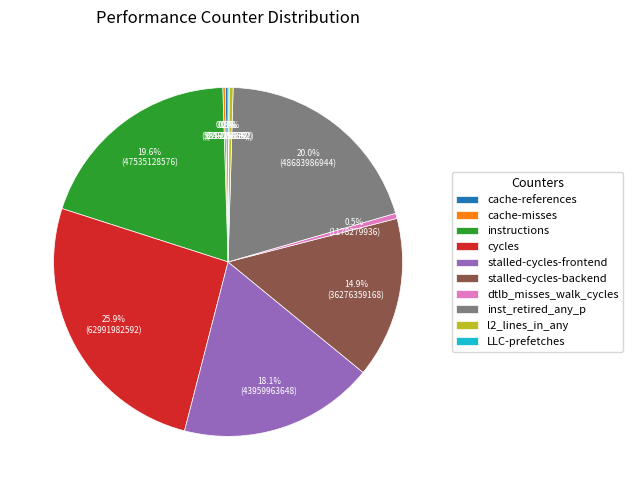

What portion of the pie excludes stalled-cycles-backend?

85.1%